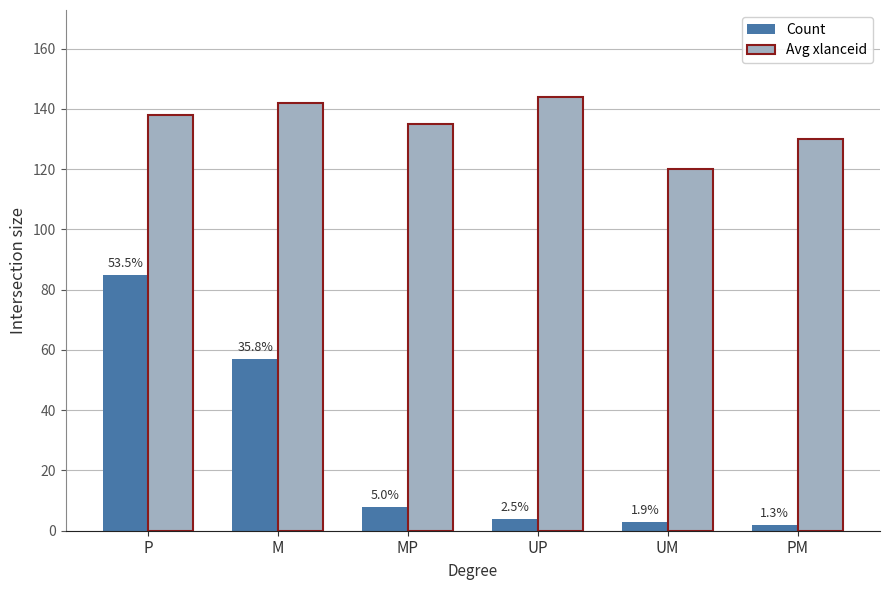

Does the chart contain any negative values?

No